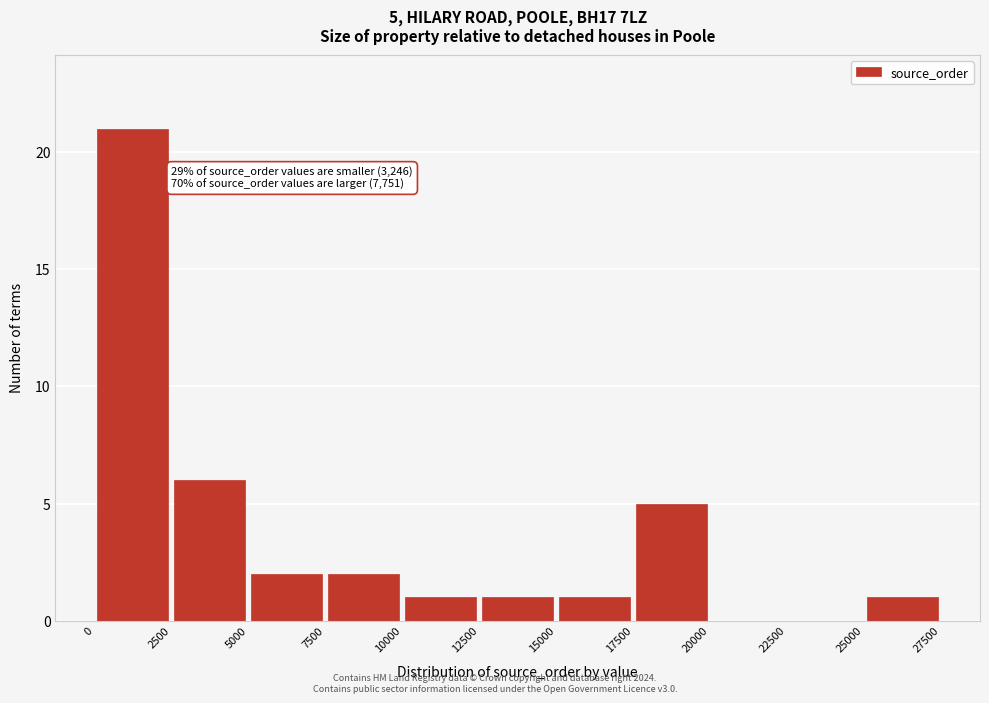

Which range on the x-axis has the tallest bar?

0 to 2500